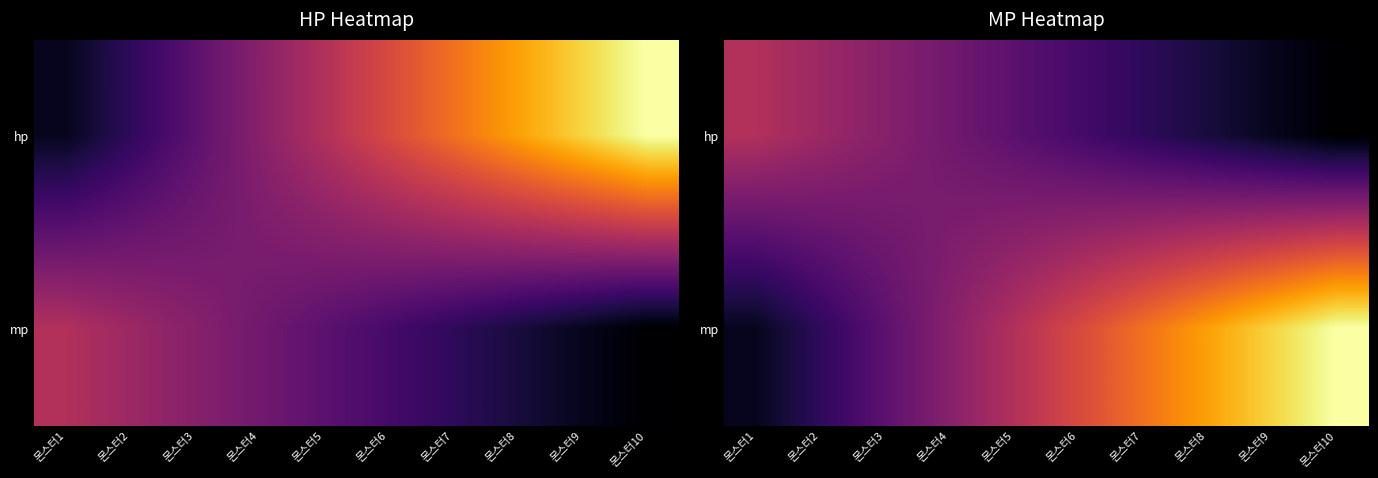

True or false: hp has a value of 6.5 at 몬스터3.

False